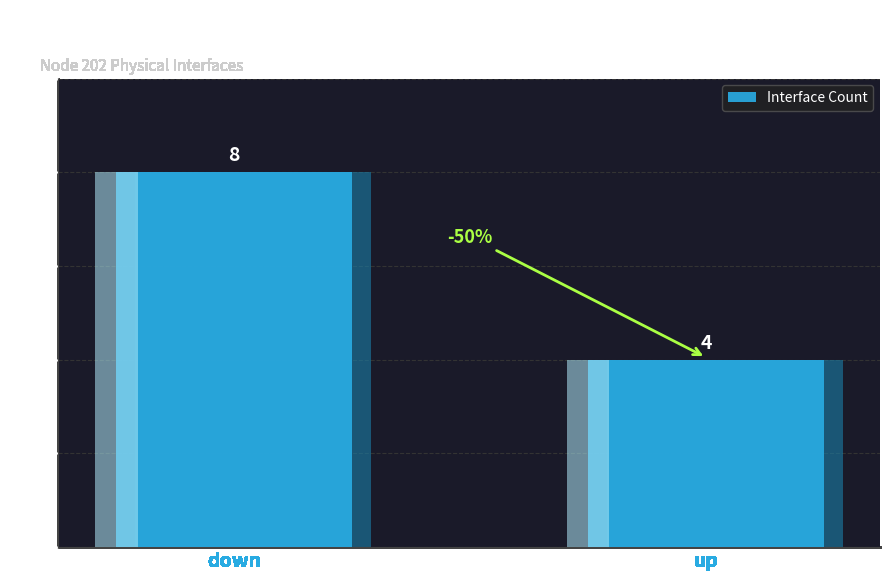

Is it true that the value at down is 8?

True